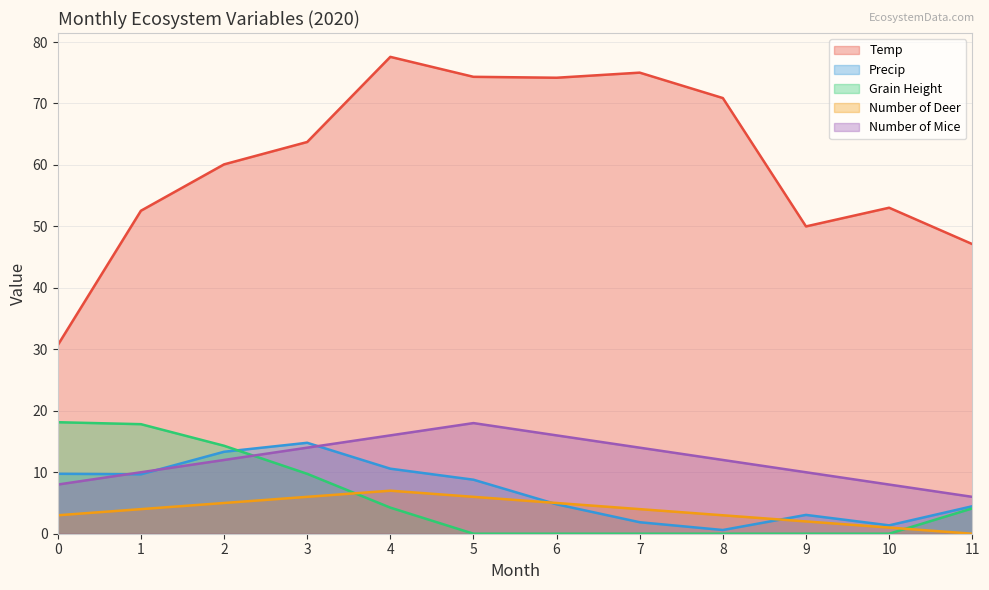

Does the chart display data point markers on the line(s)?

No